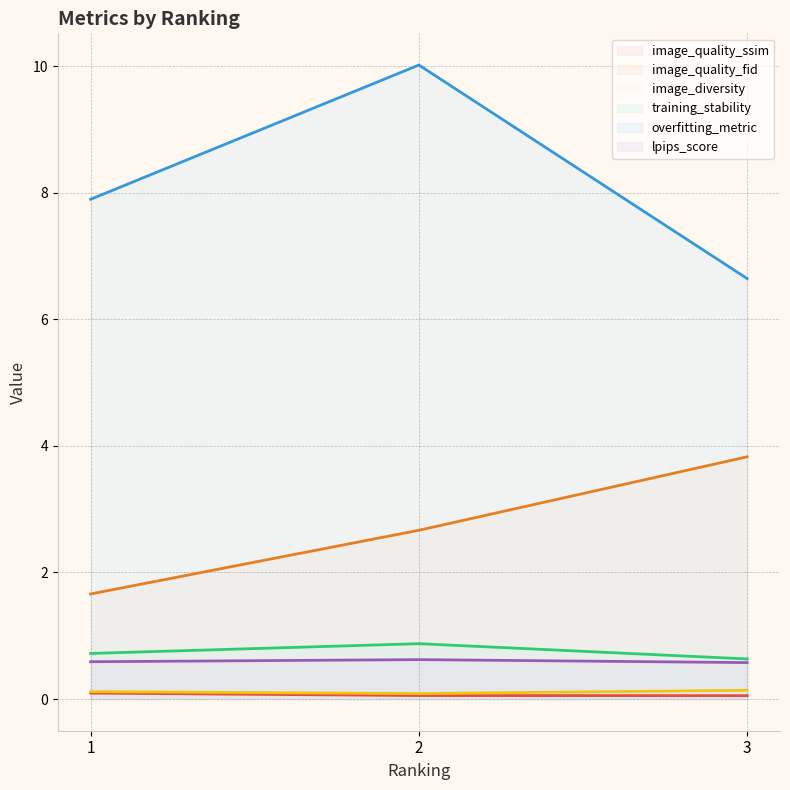

Reading left to right, extract all data points from this chart.

image_quality_ssim: 2=0.1	1=0.1	3=0.1
image_quality_fid: 2=2.7	1=1.7	3=3.8
image_diversity: 2=0.1	1=0.1	3=0.1
training_stability: 2=0.9	1=0.7	3=0.6
overfitting_metric: 2=10.0	1=7.9	3=6.6
lpips_score: 2=0.6	1=0.6	3=0.6